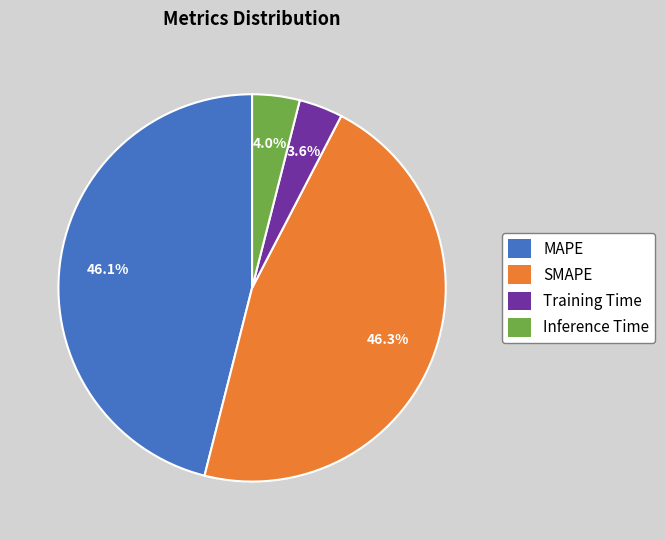

Is there a majority slice in this chart?

No